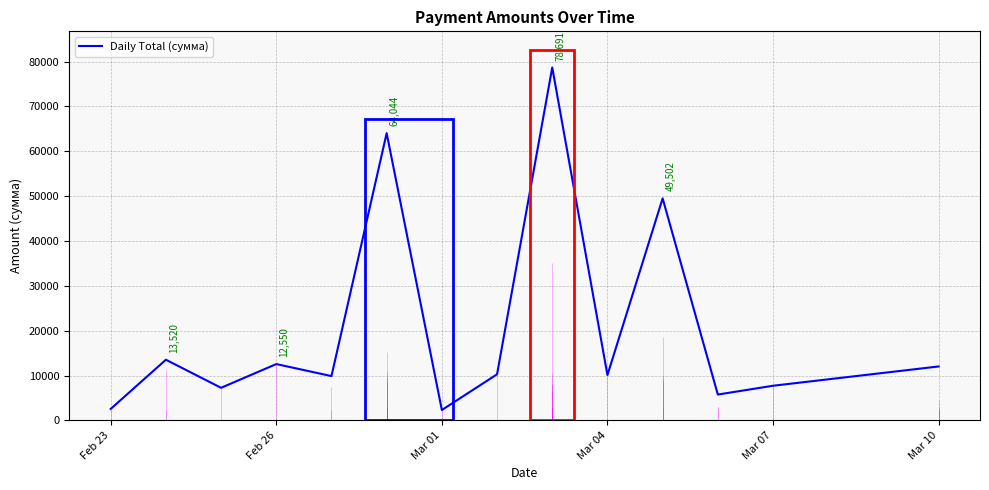

What is the highest value of the Daily Total (сумма) series?

78691.1